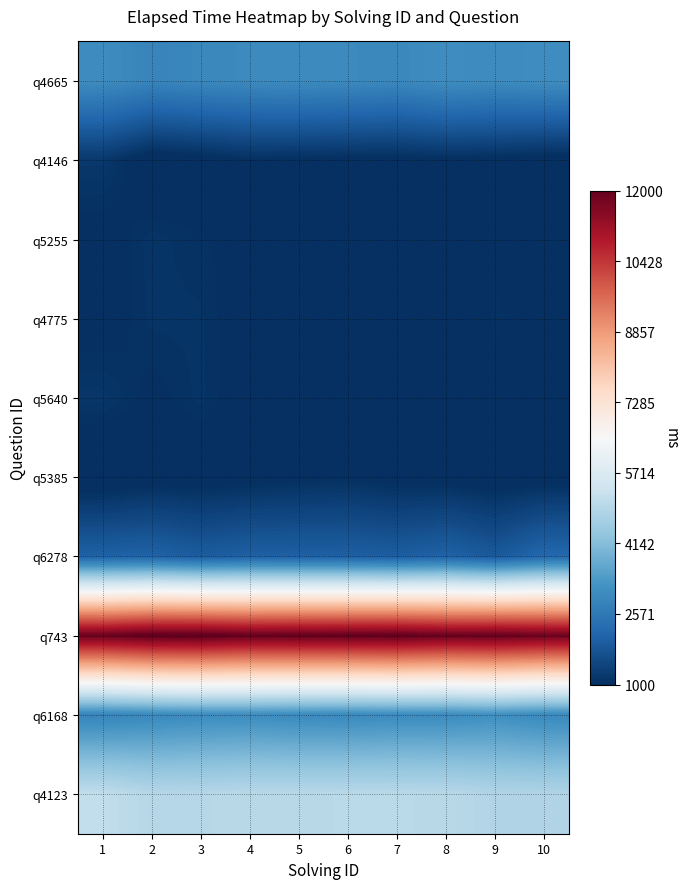

What is the minimum value shown in the chart?

812.2